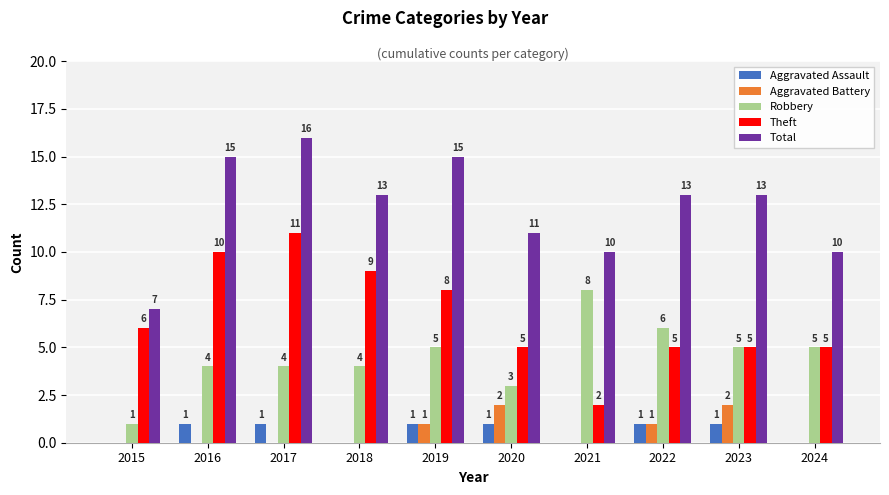

What is the greatest value displayed?

16